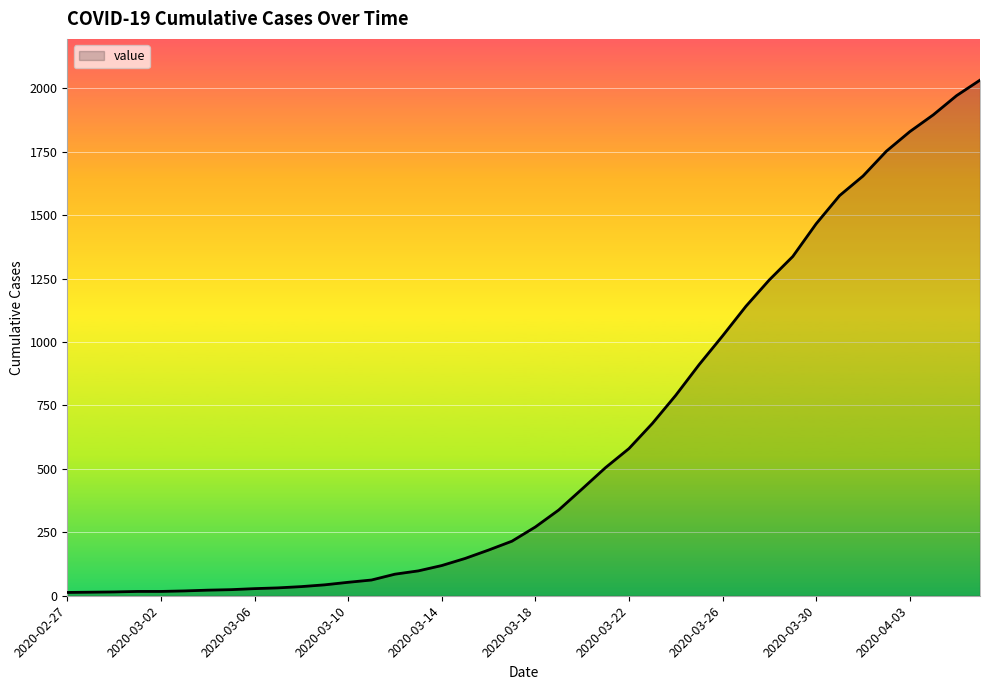

What is the difference between the maximum and minimum values?

2019